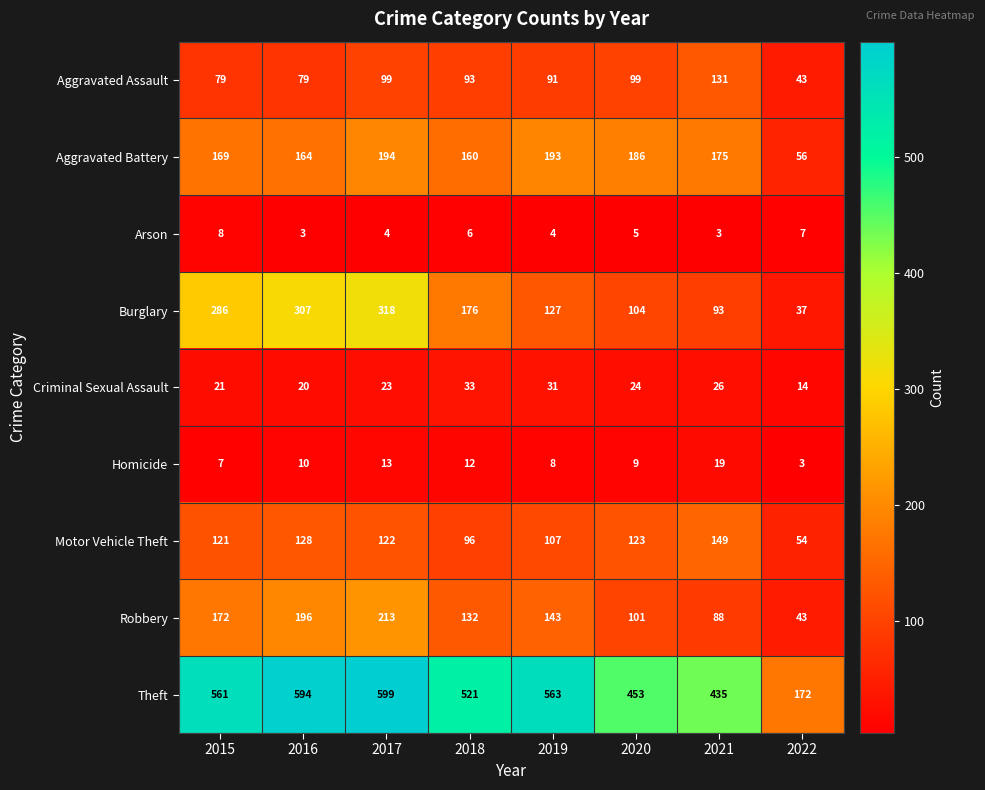

What is the highest value of the Motor Vehicle Theft series?

149